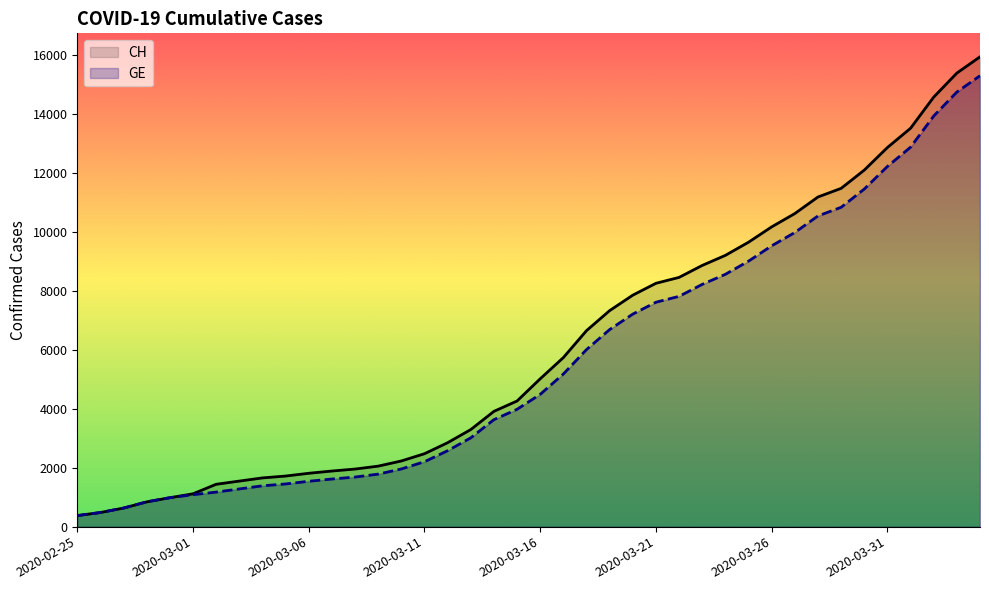

True or false: CH and GE cross at least once.

False